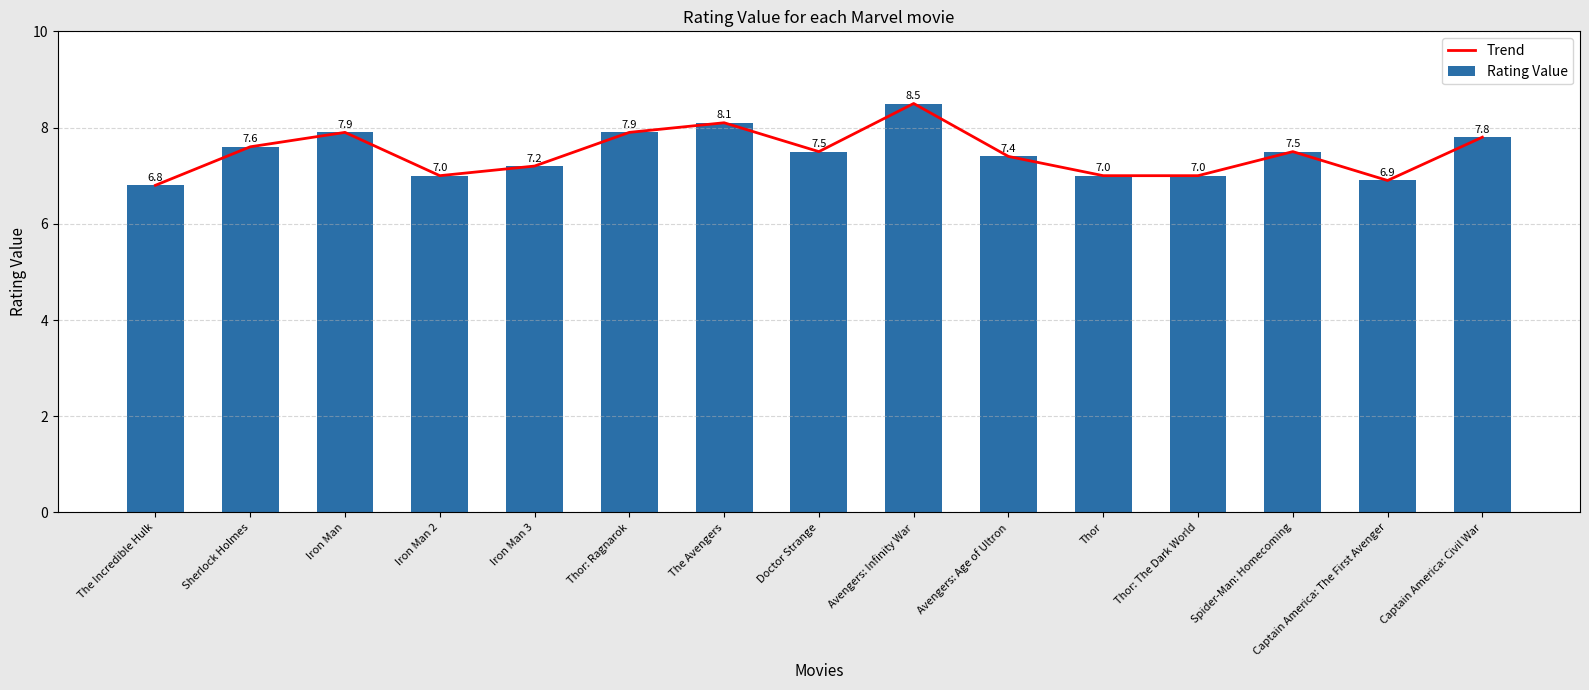

How many categories are shown in the chart?

15